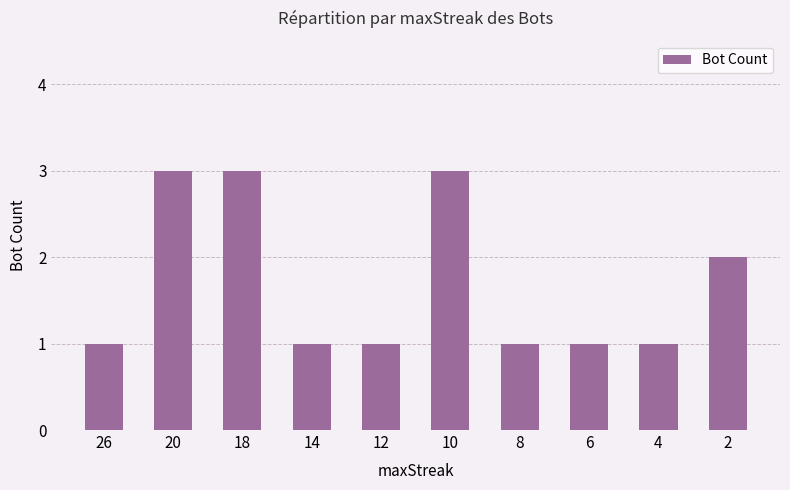

Reading left to right, what are all the values shown in this chart?

26=1	20=3	18=3	14=1	12=1	10=3	8=1	6=1	4=1	2=2